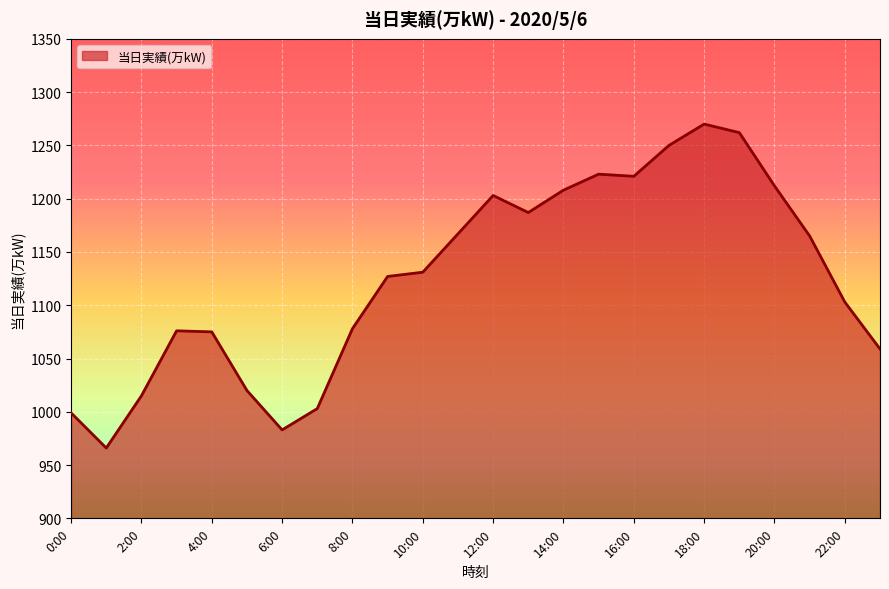

How many lines are shown in the chart?

1